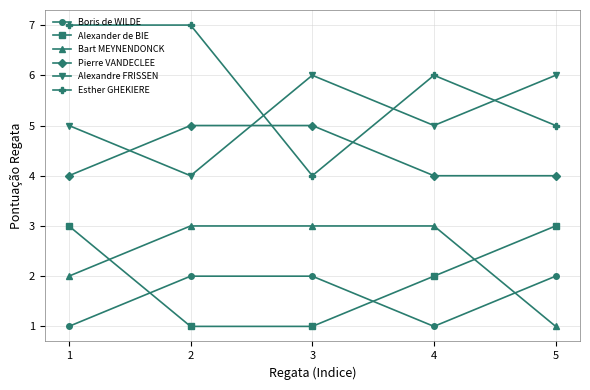

Reading left to right, what are all the values shown in this chart?

Boris de WILDE: 1	2	2	1	2
Alexander de BIE: 3	1	1	2	3
Bart MEYNENDONCK: 2	3	3	3	1
Pierre VANDECLEE: 4	5	5	4	4
Alexandre FRISSEN: 5	4	6	5	6
Esther GHEKIERE: 7	7	4	6	5